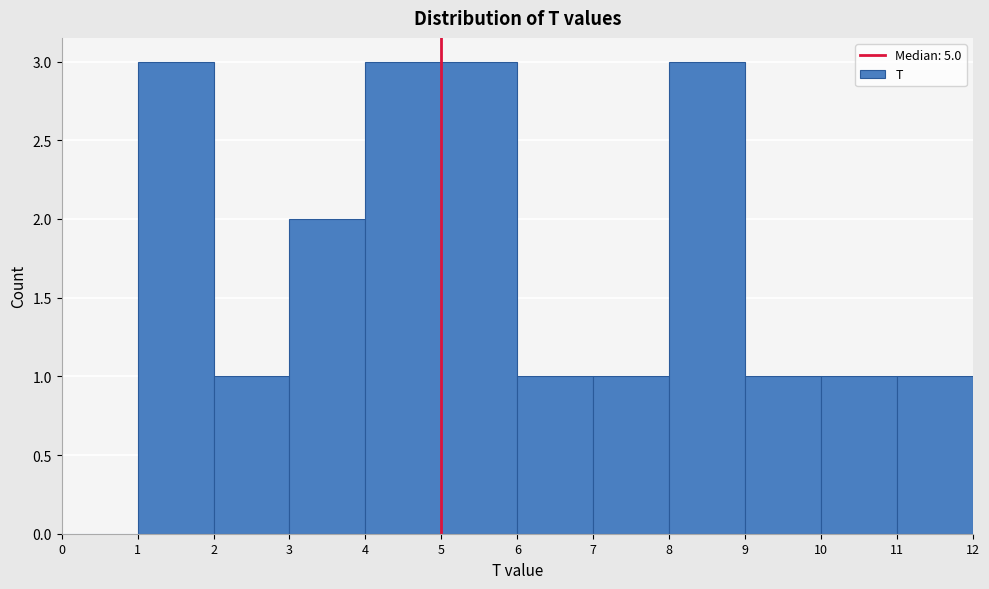

What is the height of the bar covering 9 to 10 on the x-axis? The values are not printed on the chart, so give them approximately, as read against the axis.

1